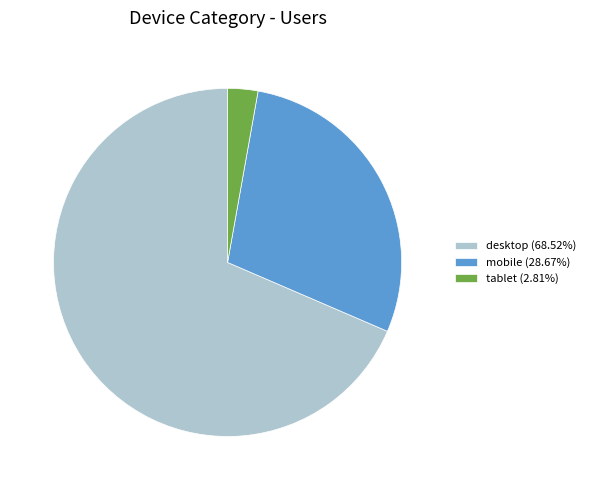

Which slice represents more than half of the pie?

desktop